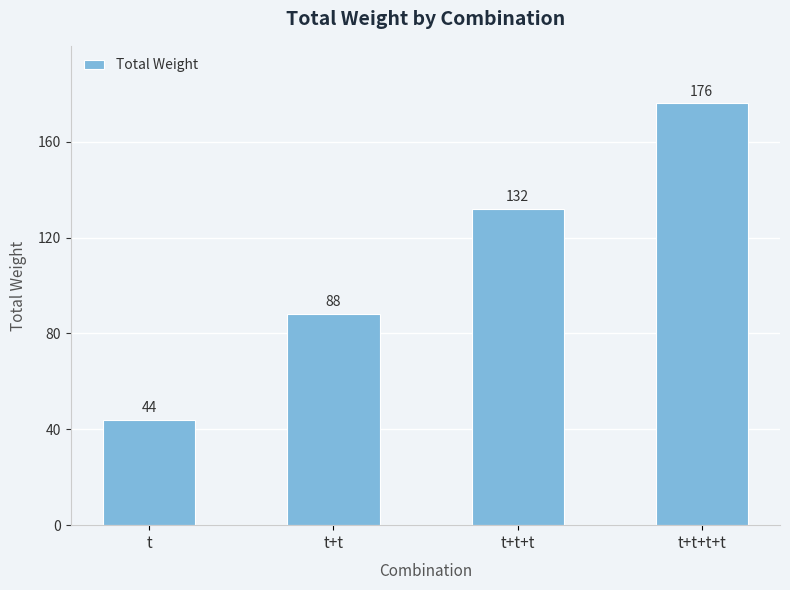

The chart shows a value of 123 at t+t+t+t. True or false?

False